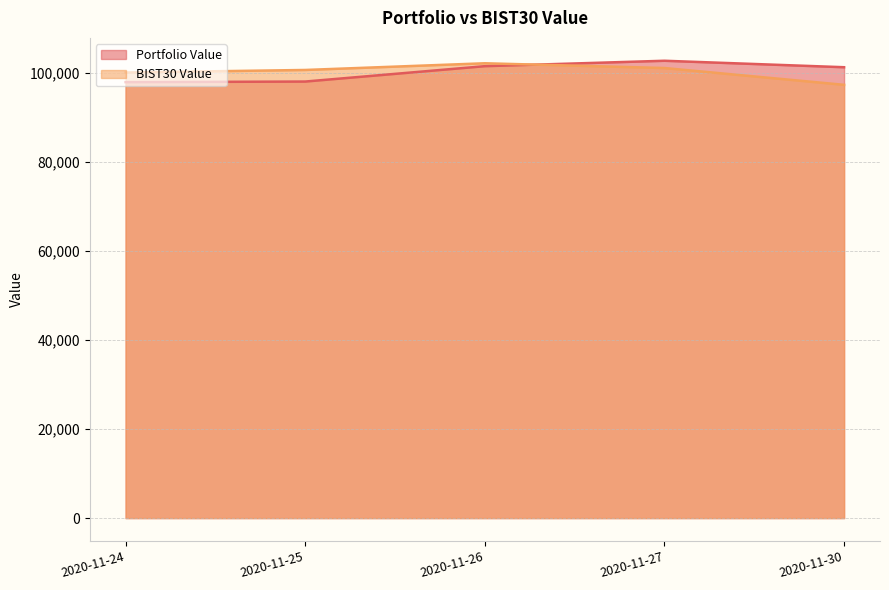

What is the spread (max minus min) of values at 2020-11-27?

1632.9